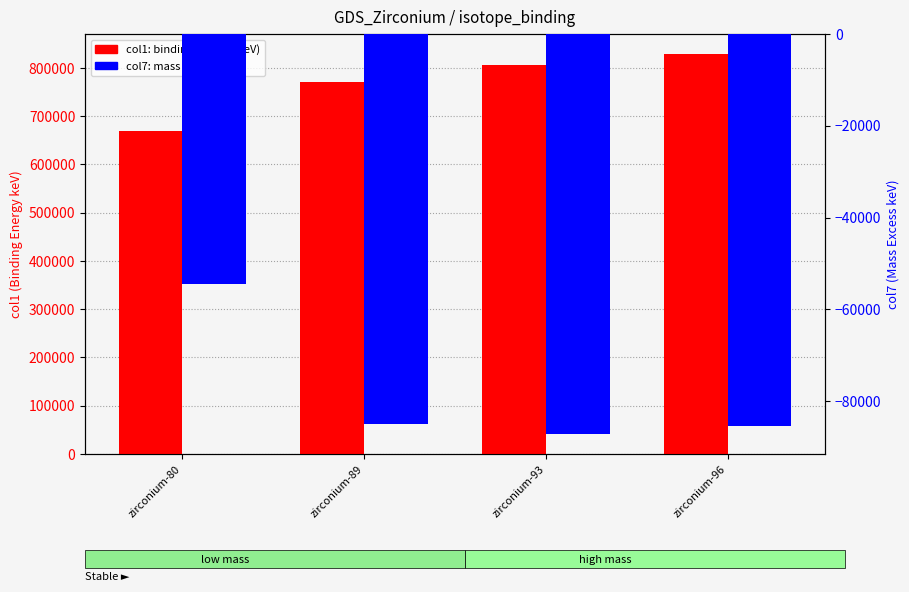

Is the value of col1 (binding energy) at zirconium-93 greater than the value of col7 (mass excess) at zirconium-96?

Yes